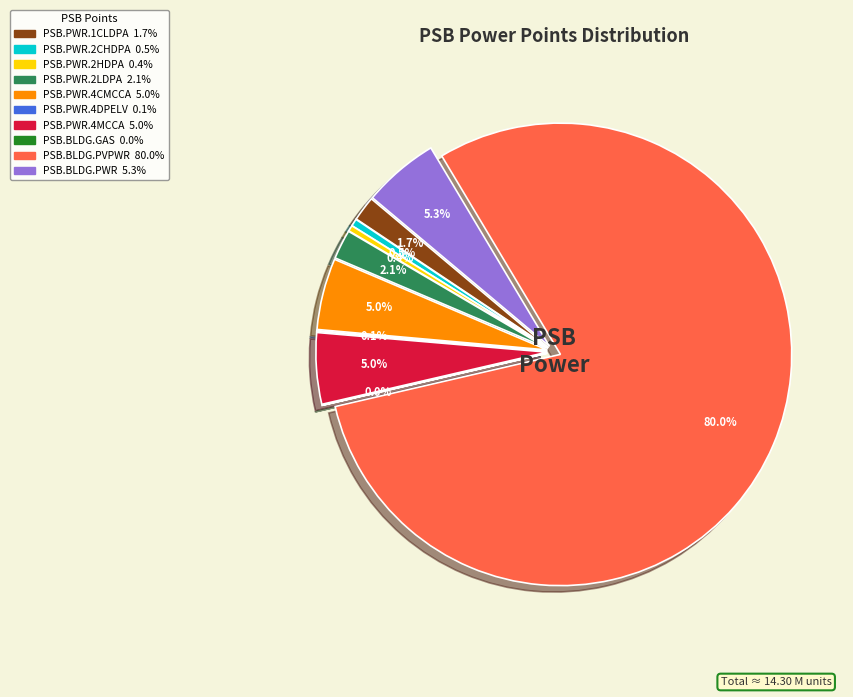

Which slice is the largest?

PSB.BLDG.PVPWR